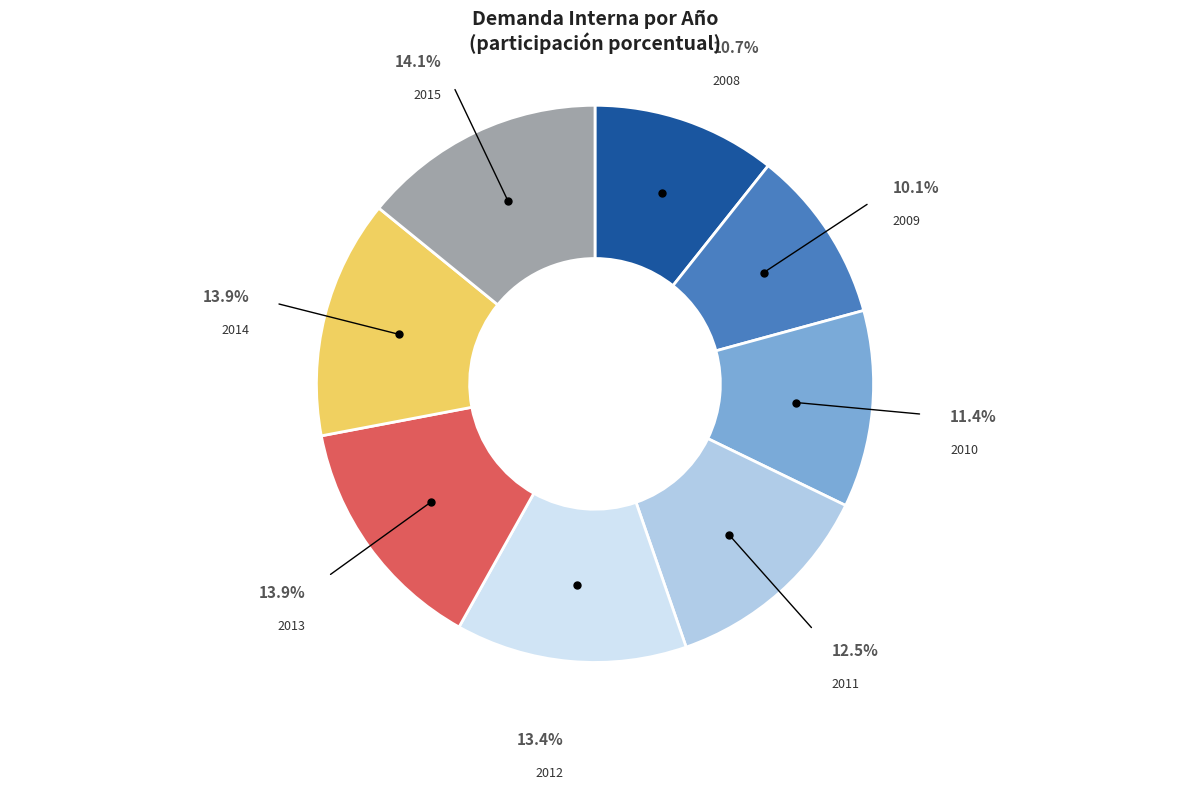

Is there a majority slice in this chart?

No